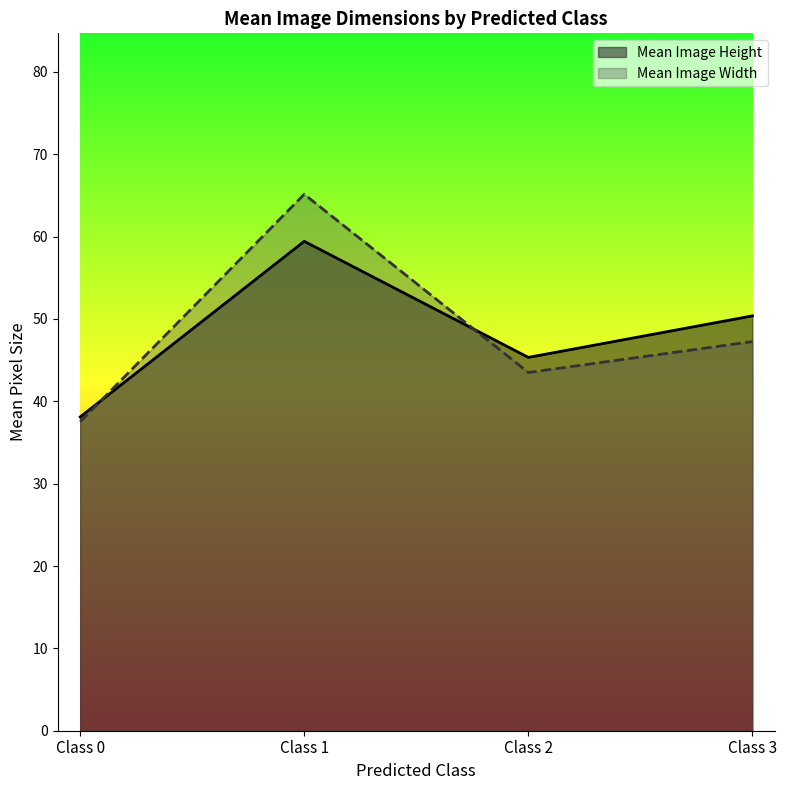

How many lines are shown in the chart?

2